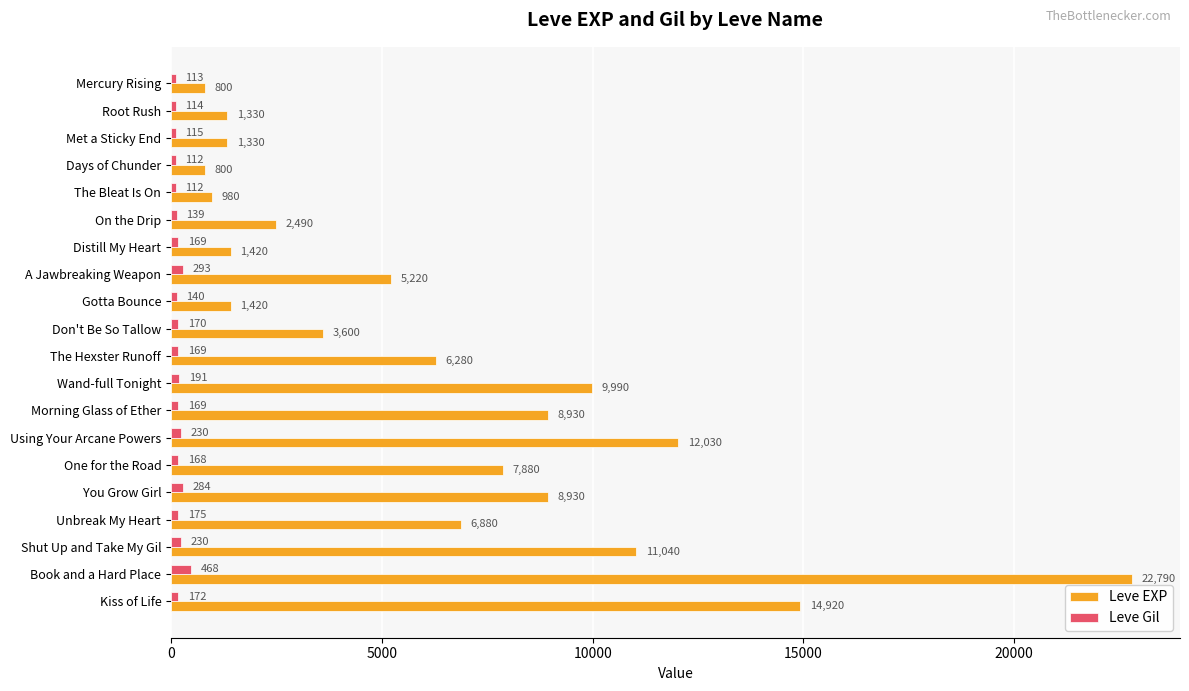

How many data points in Leve EXP are less than 6280?

10